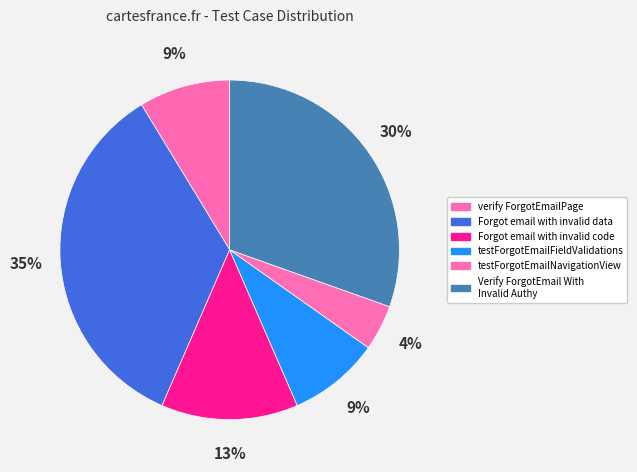

Does testForgotEmailFieldValidations represent more than half of the total?

No